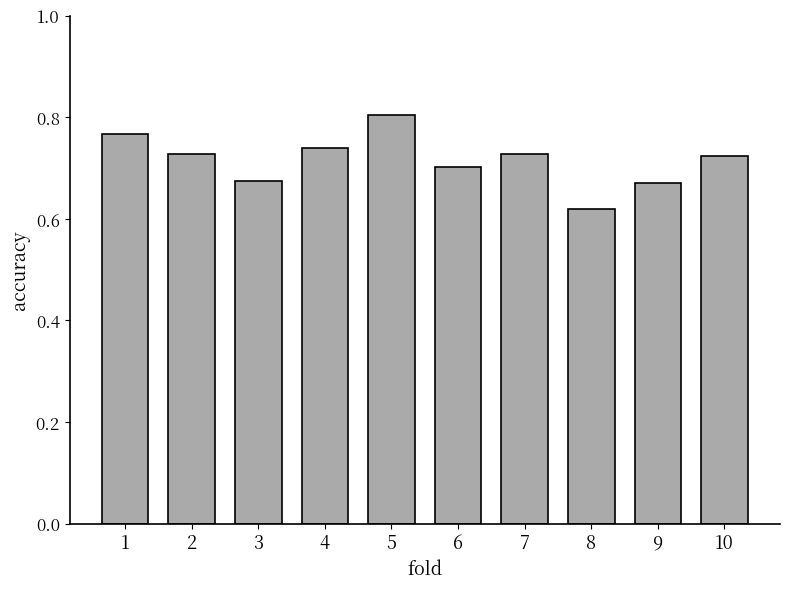

How many values are between 0 and 1?

10